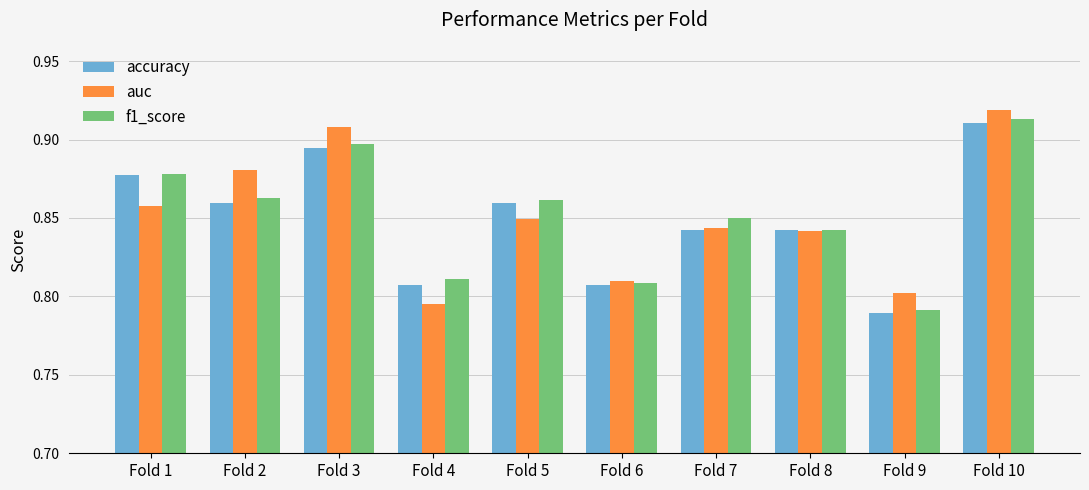

Which category has the lowest value across all series?

Fold 9